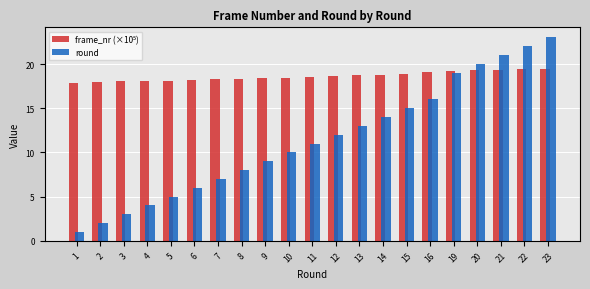

What is the average value of the round series?

11.5